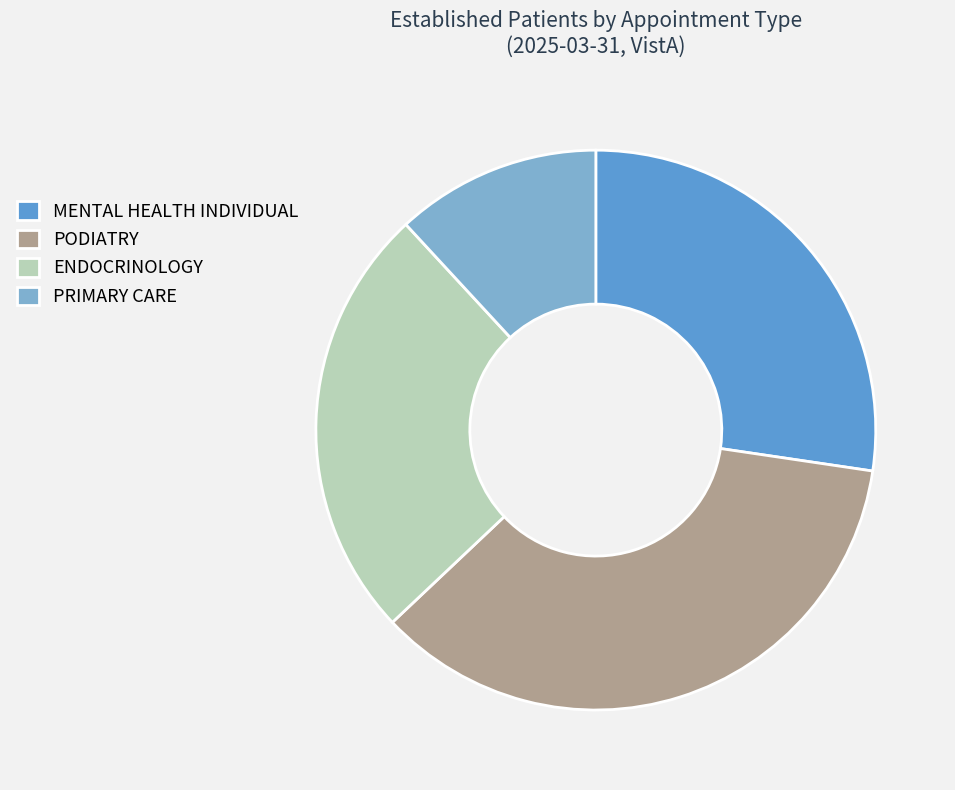

The PRIMARY CARE slice represents 12% of the pie. True or false?

True